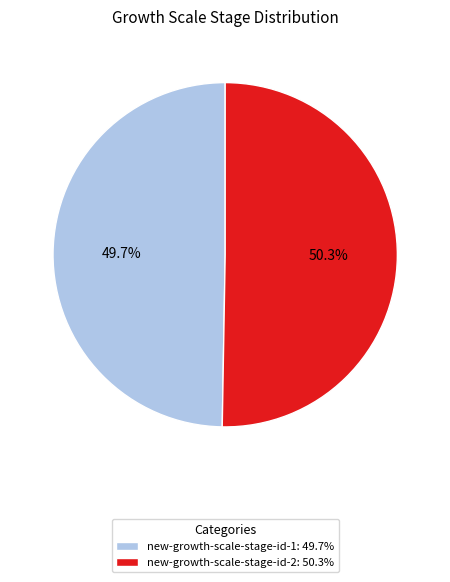

How many slices are in this pie chart?

2